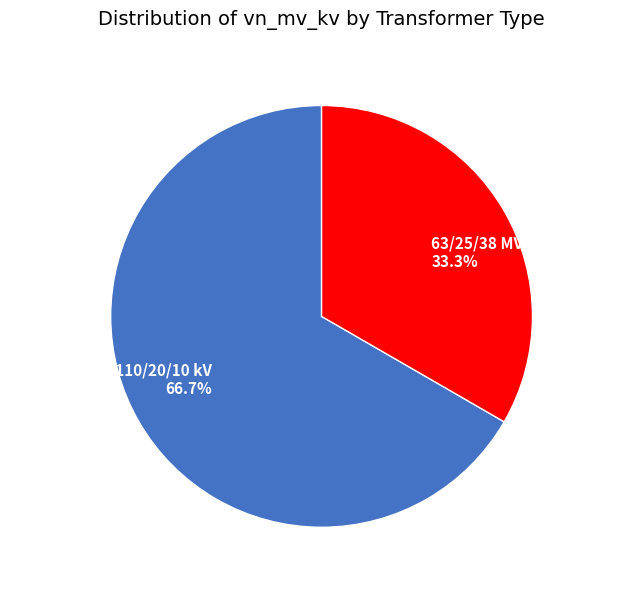

Is it true that 63/25/38 MVA 110/10/10 kV is 33% of the pie?

True